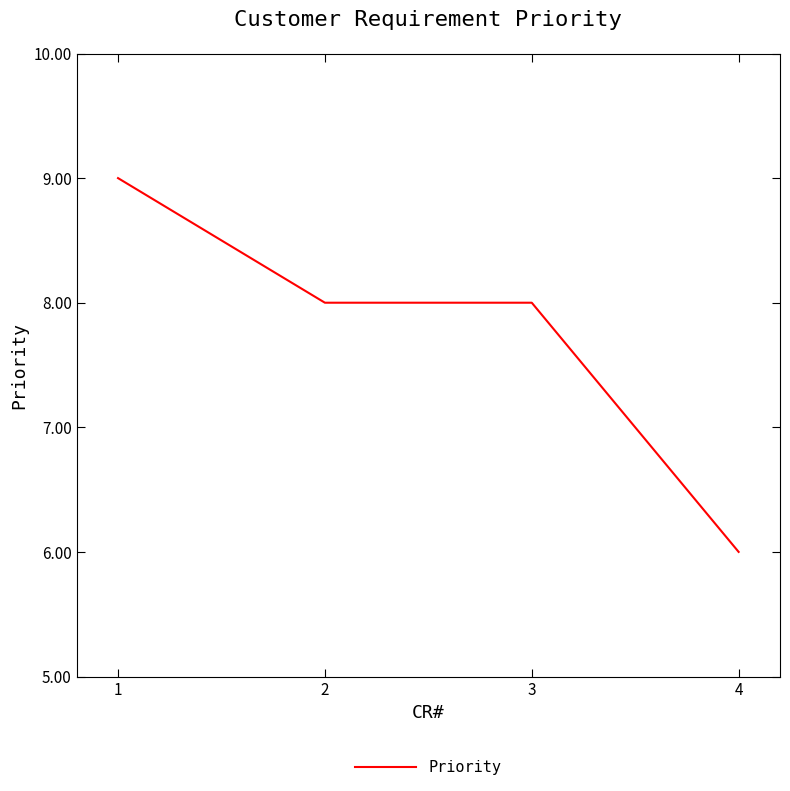

True or false: the data has more than 1 interior local peaks.

False